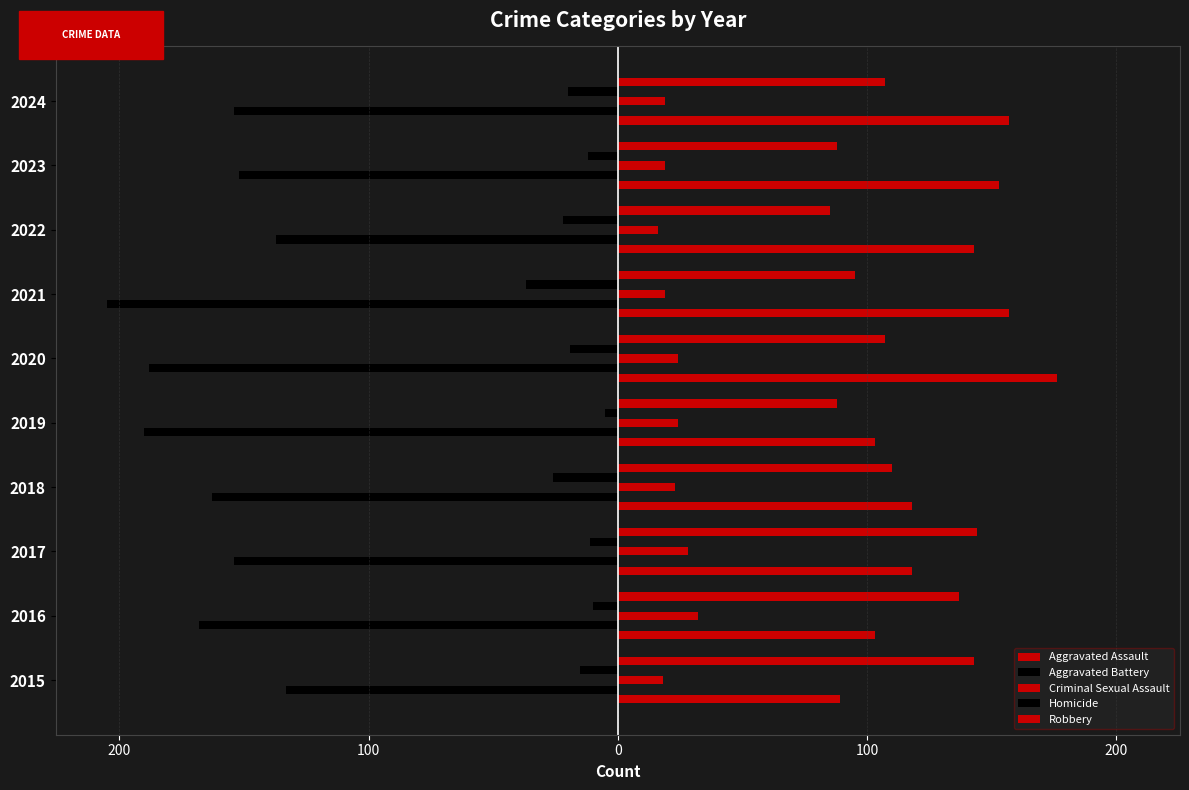

How many series are shown in this chart?

5